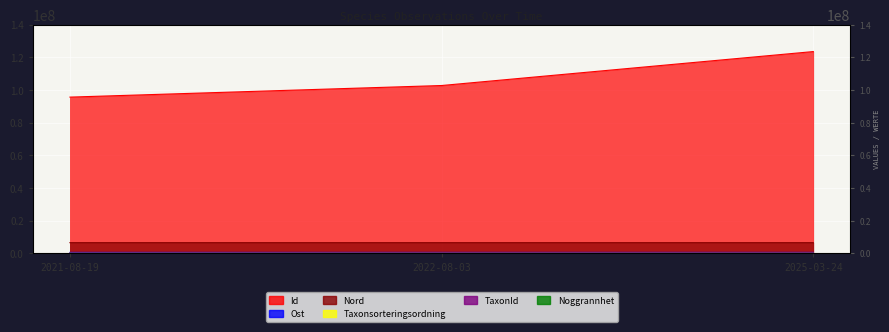

Does the chart display data point markers on the line(s)?

No